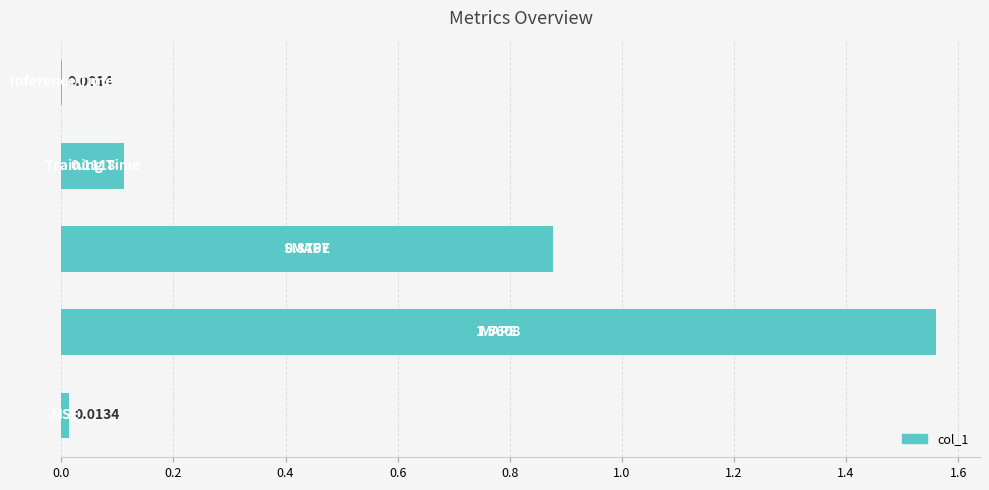

What is the sum of all values?

2.6